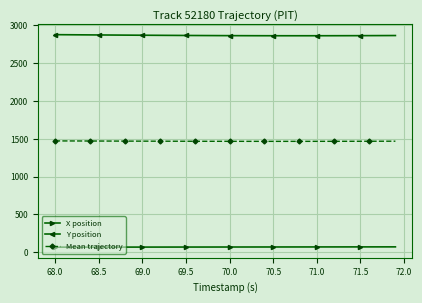

What is the sum of all X position values?

2795.9